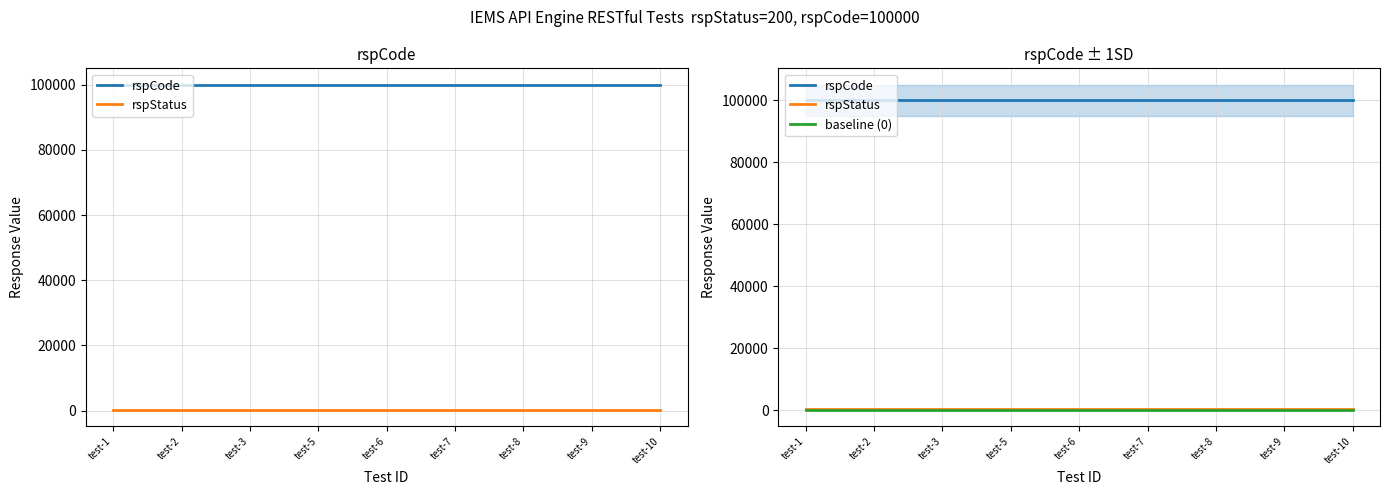

Which category has the highest value in the rspCode series?

test-1